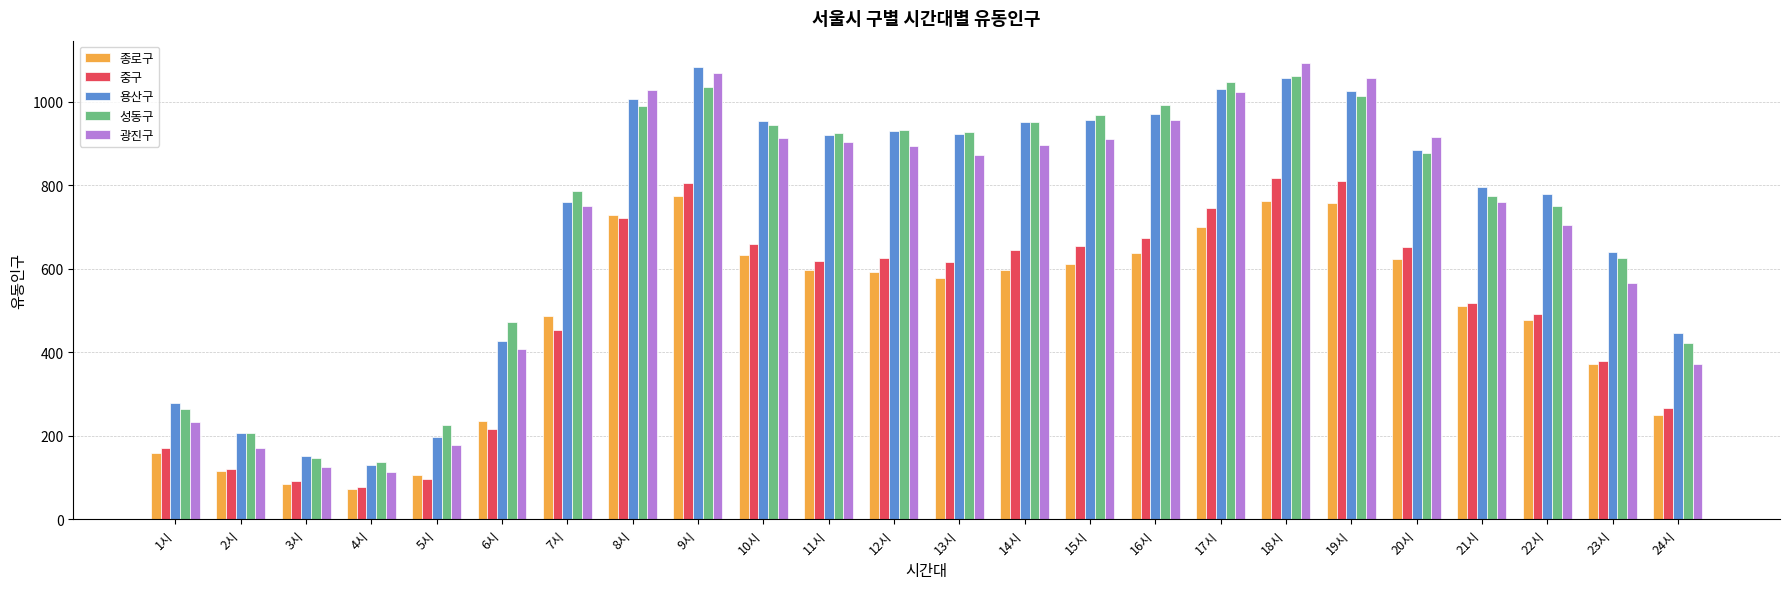

What is the label of the 6th bar from the left?

6시